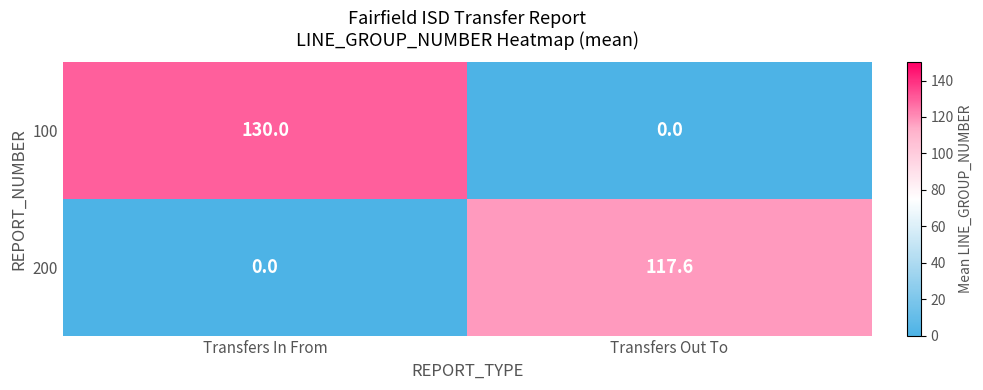

What is the total value across all series at Transfers In From?

130.0